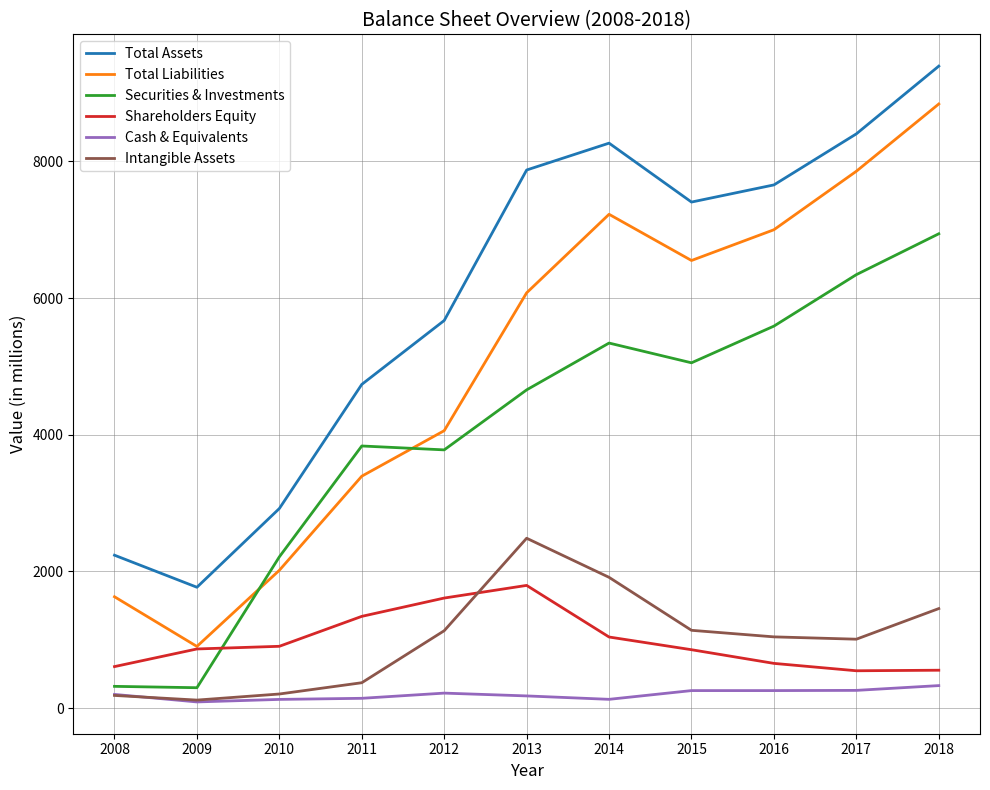

What is the approximate value of Shareholders Equity at 2010, to the nearest 100?

900